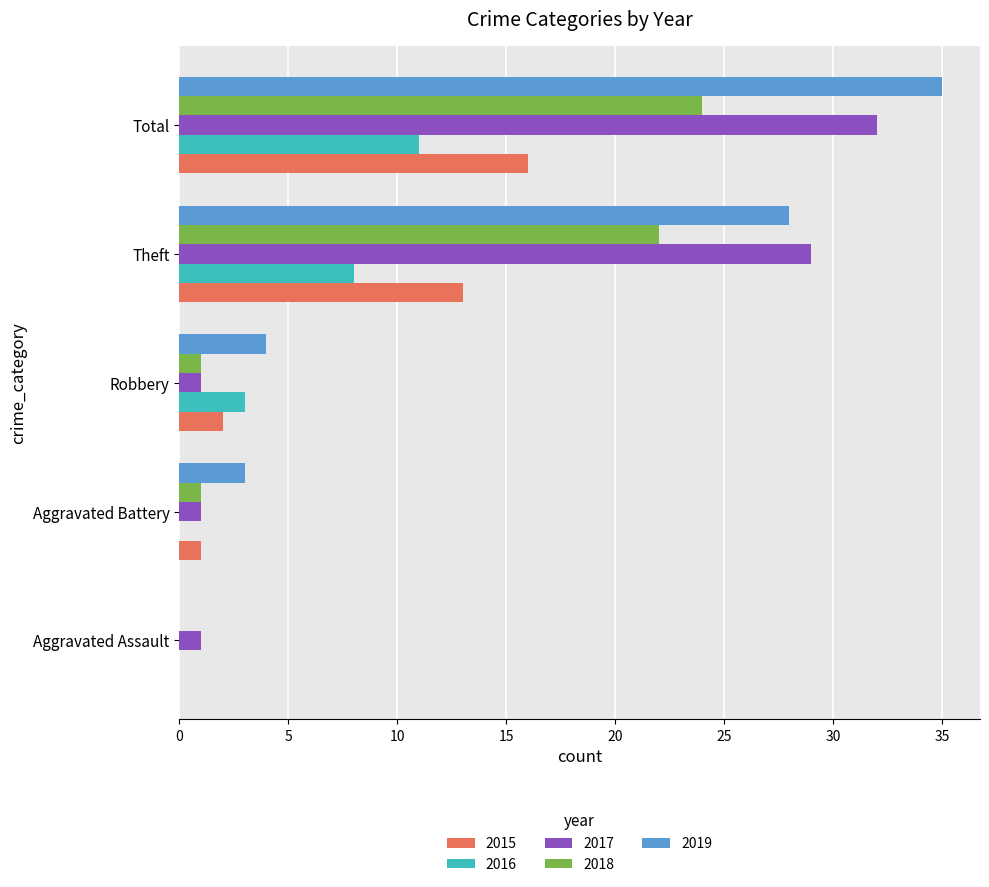

How many positive values does the 2015 series have?

4